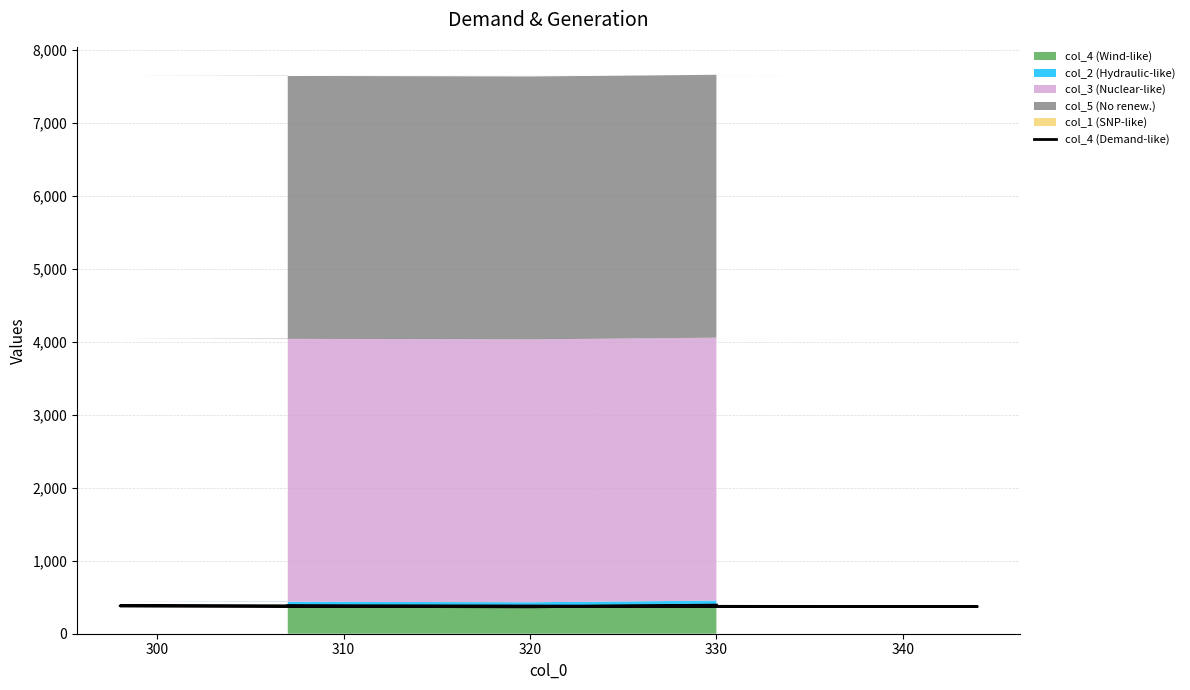

What is the value of the 2nd point from the left?

368